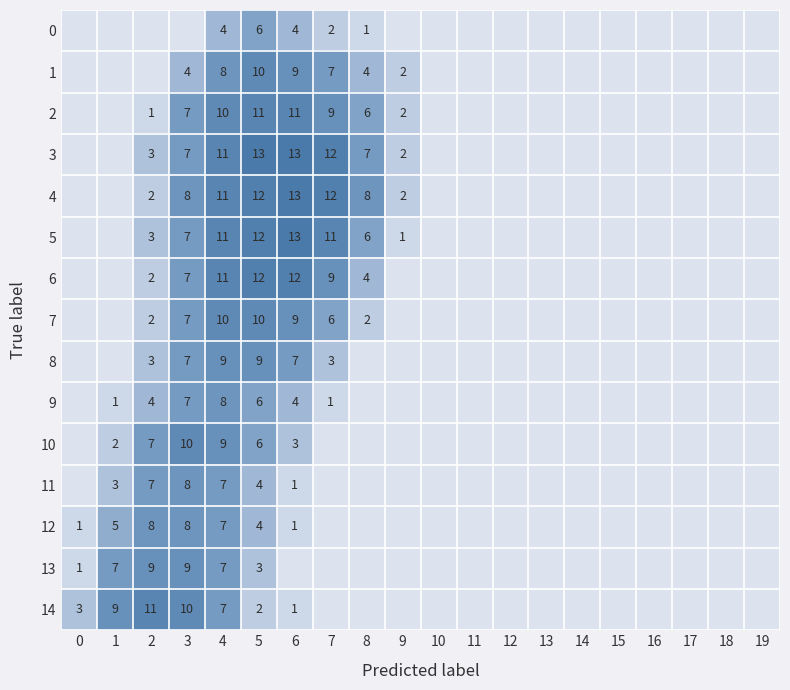

Count the number of categories in the chart.

20